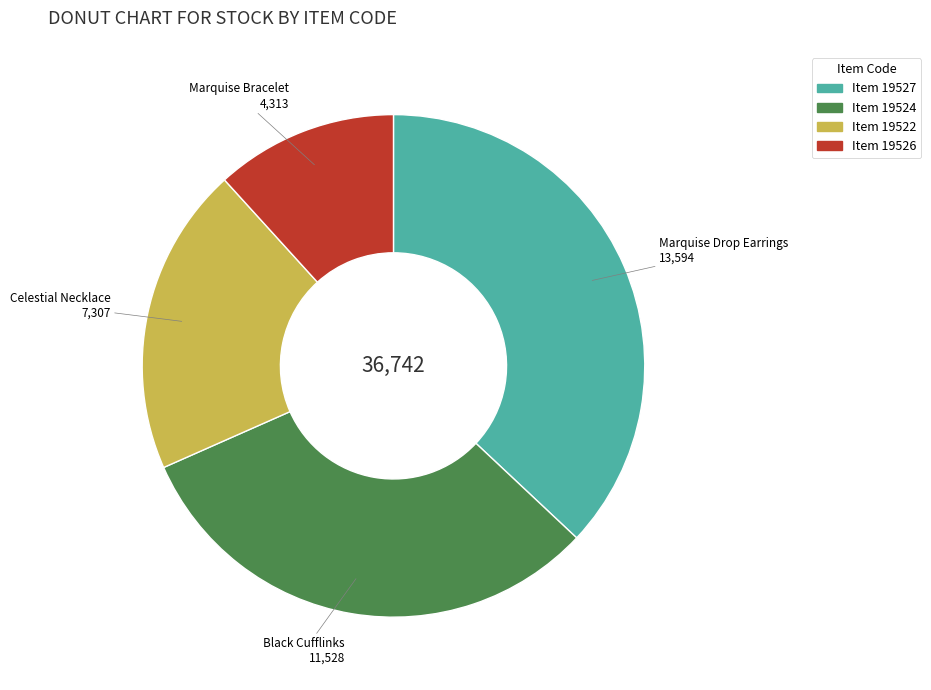

Is there any slice that represents more than half of the pie?

No